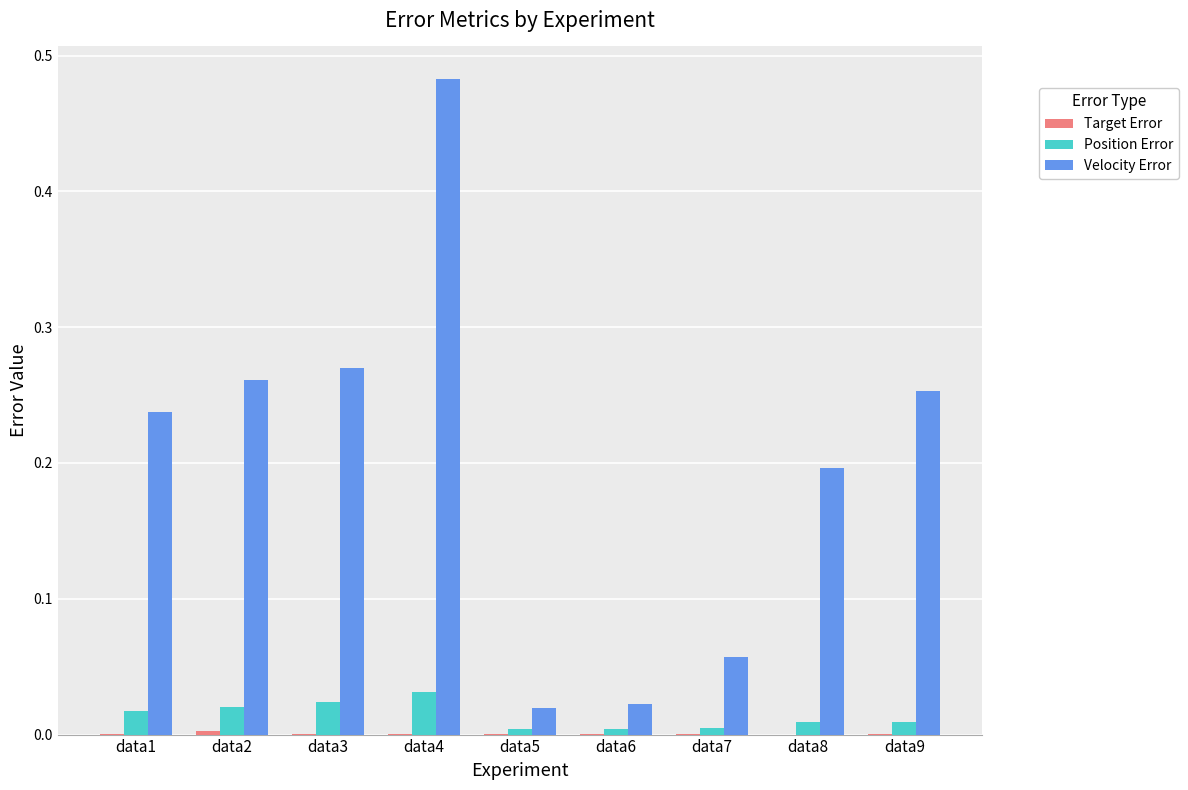

Which series changed the most between data4 and data6?

Velocity Error